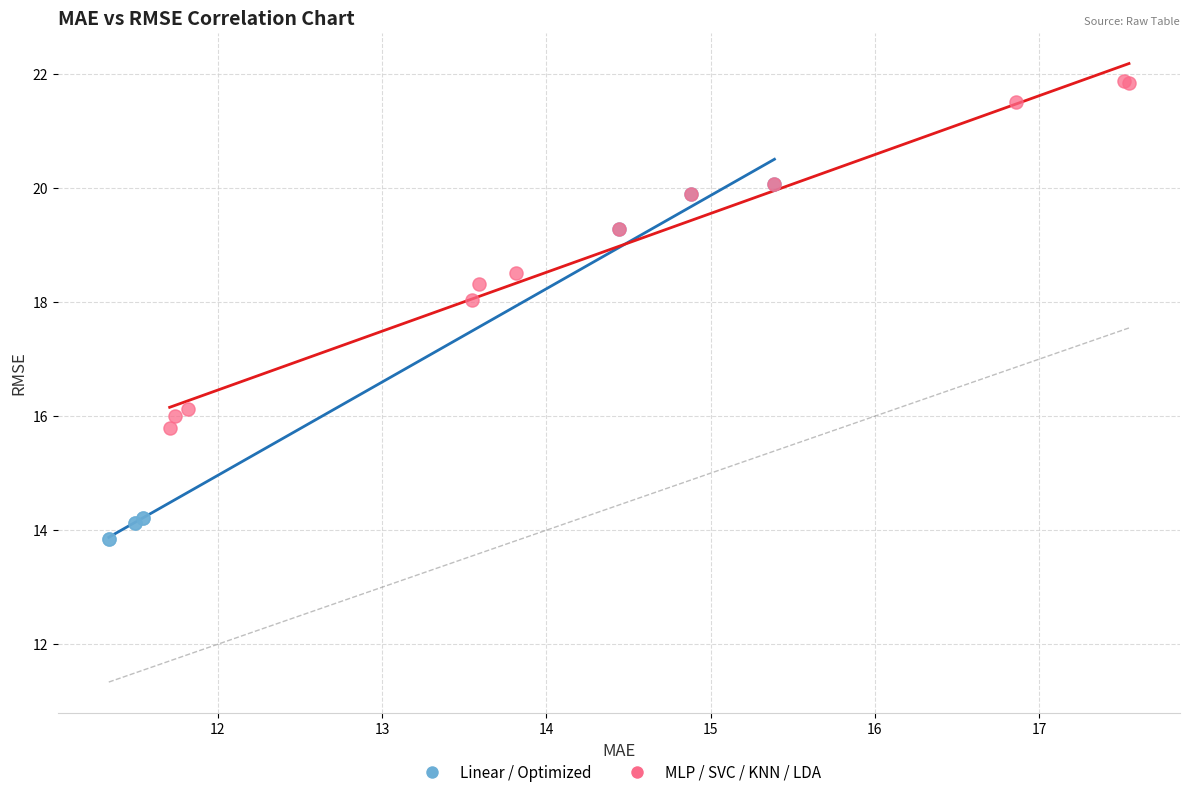

Which series contains the highest Y value?

MLP / SVC / KNN / LDA